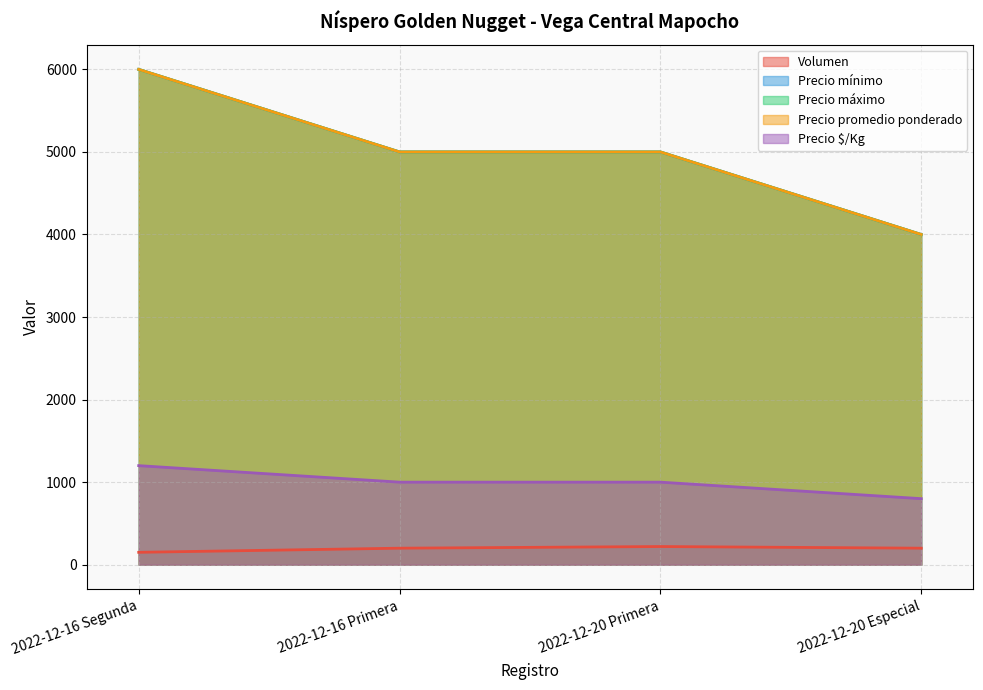

What is the value of the Precio máximo point at the 2nd from the left?

5000